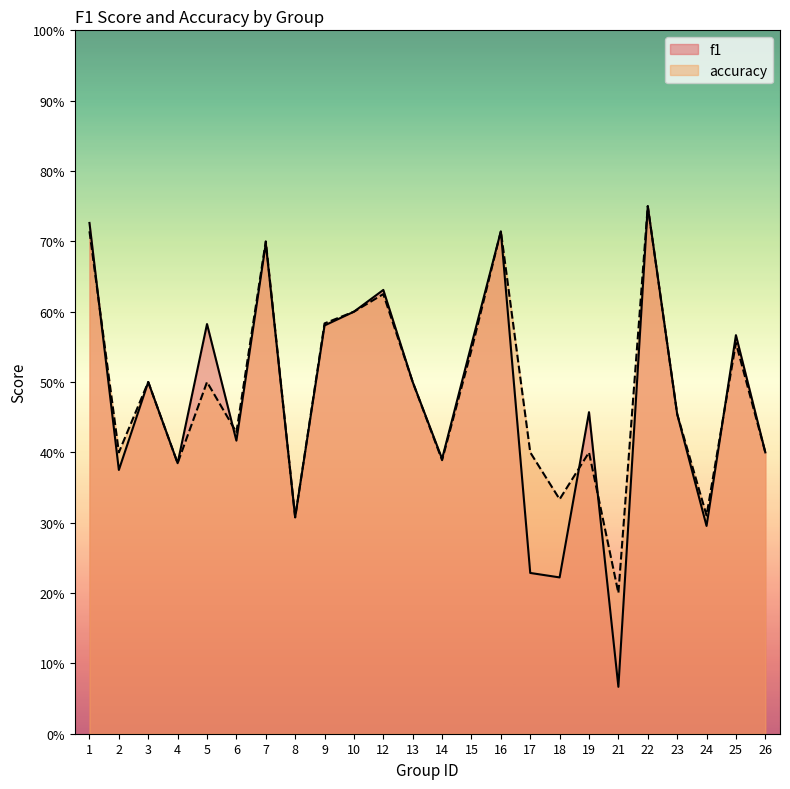

How many times do f1 and accuracy cross each other?

5